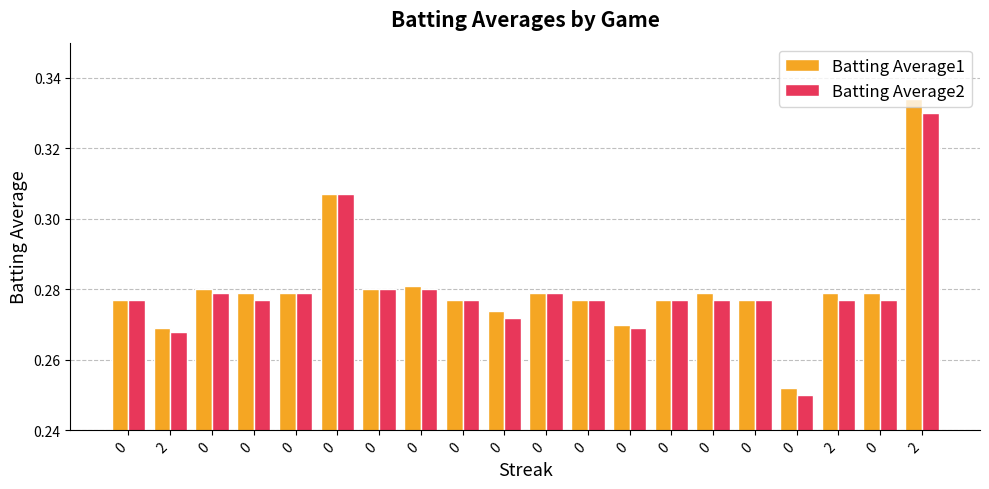

What is the smallest value displayed?

0.2